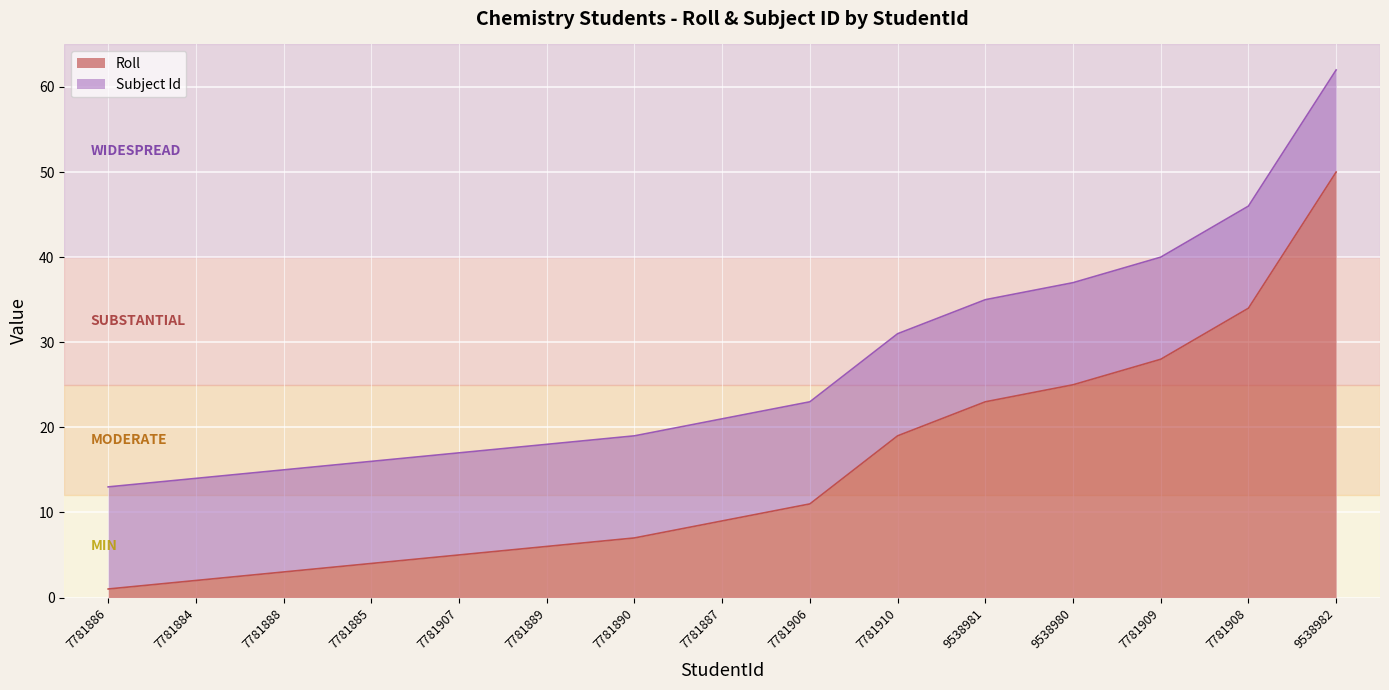

What is the sum of the values at 7781907 and 9538982?

55